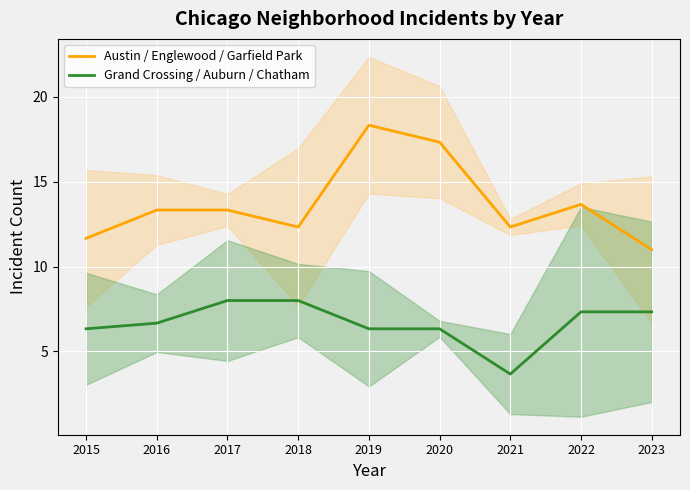

Which series has the largest total across all categories?

Austin / Englewood / Garfield Park